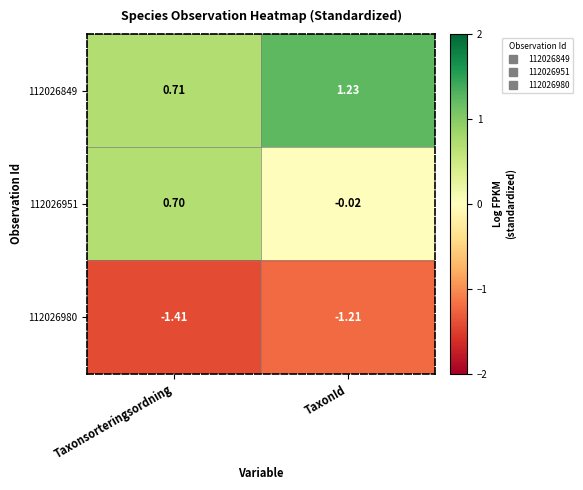

Where does the 112026951 series first go above 0?

Taxonsorteringsordning